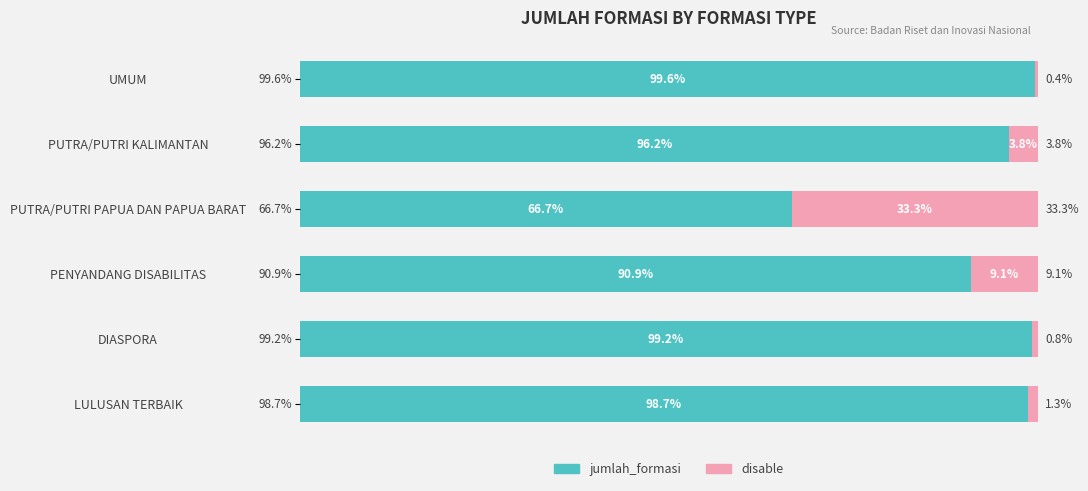

Rank the categories by jumlah_formasi value from highest to lowest.

UMUM, DIASPORA, LULUSAN TERBAIK, PUTRA/PUTRI KALIMANTAN, PENYANDANG DISABILITAS, PUTRA/PUTRI PAPUA DAN PAPUA BARAT